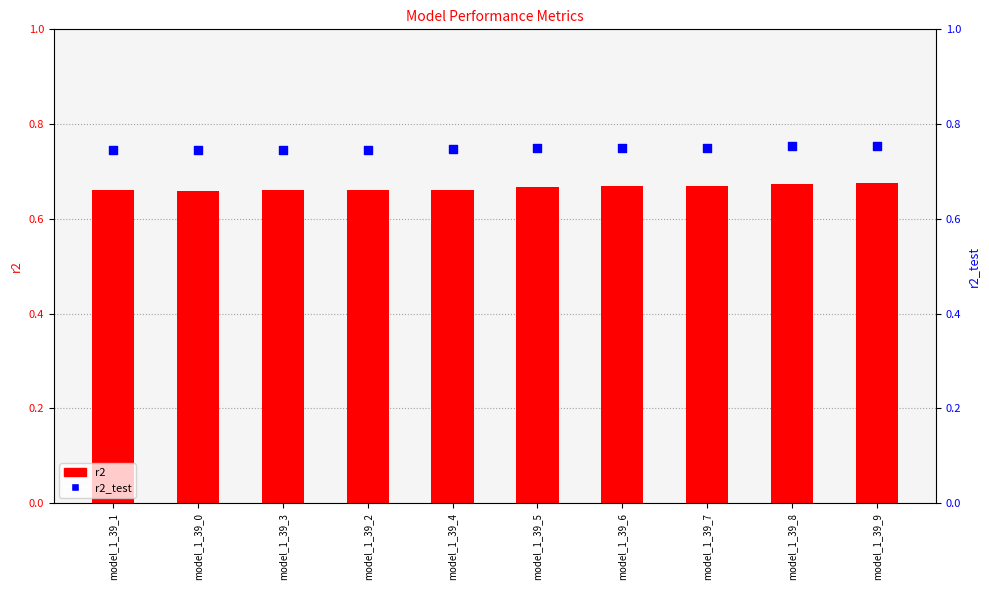

Which series has the largest total across all categories?

r2_test